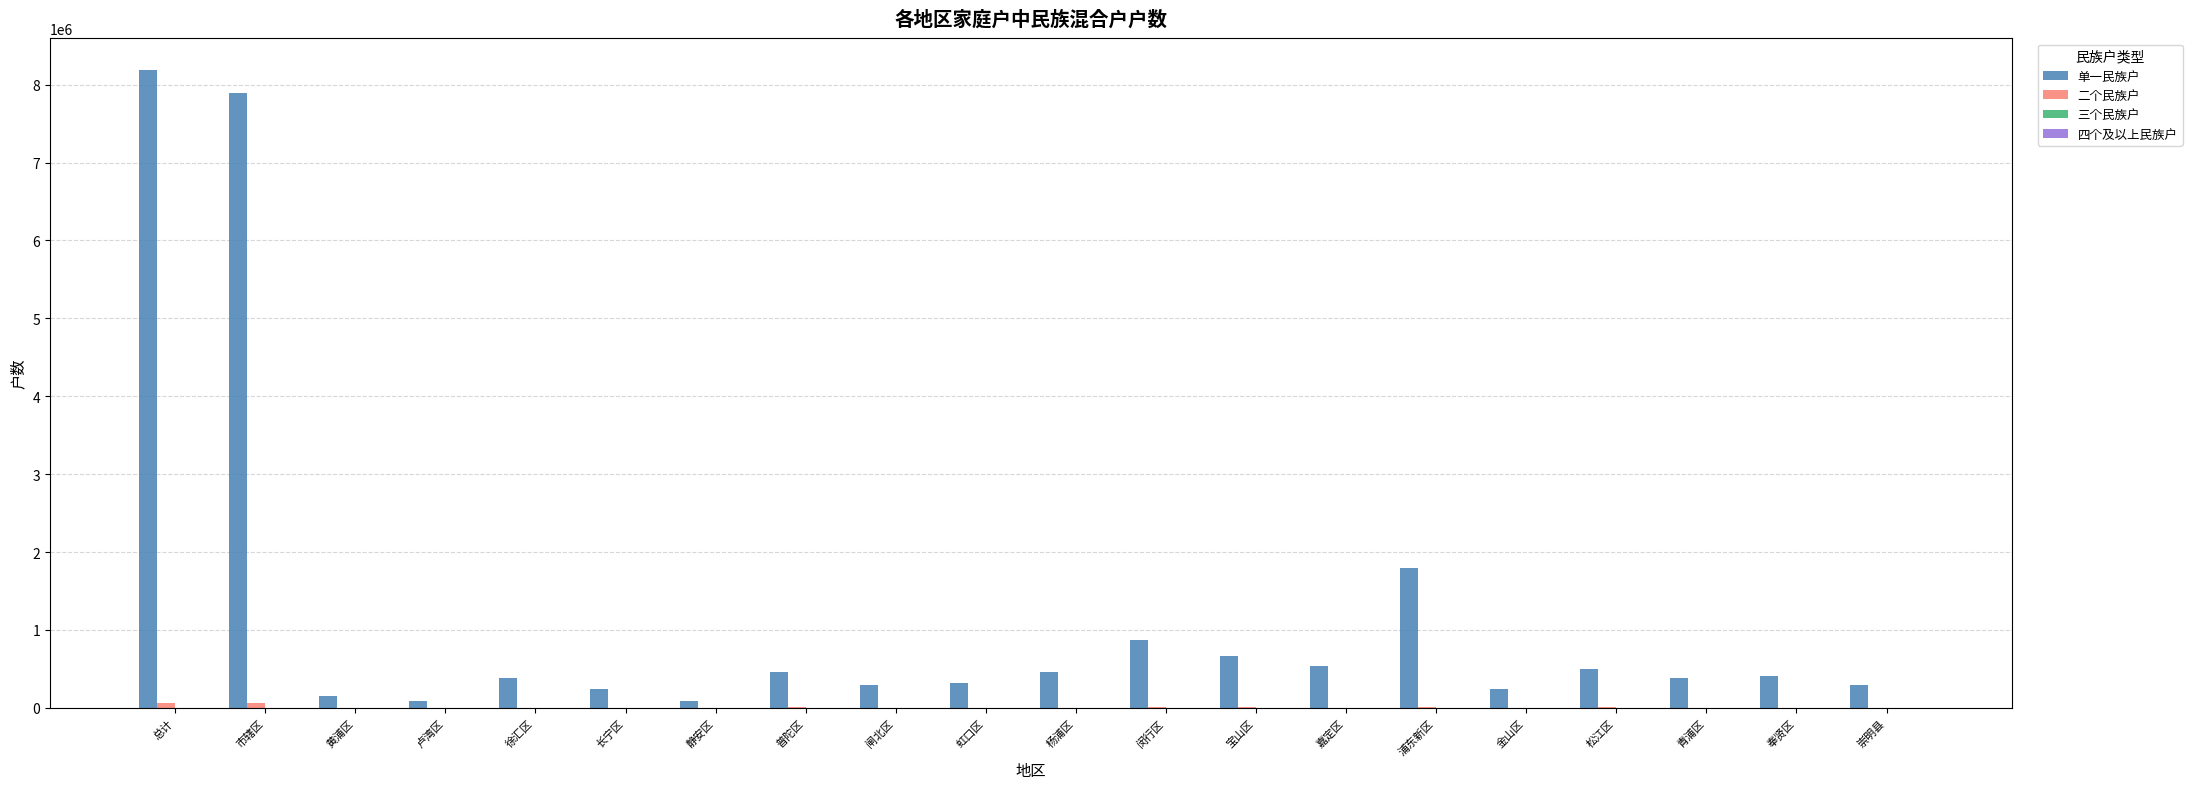

How many data points does each series have?

20